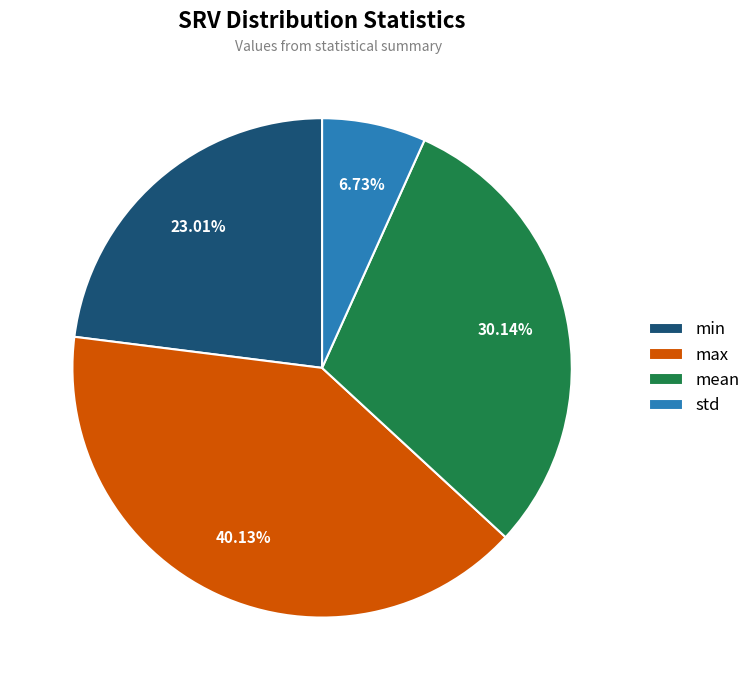

Between max and min, which is larger?

max